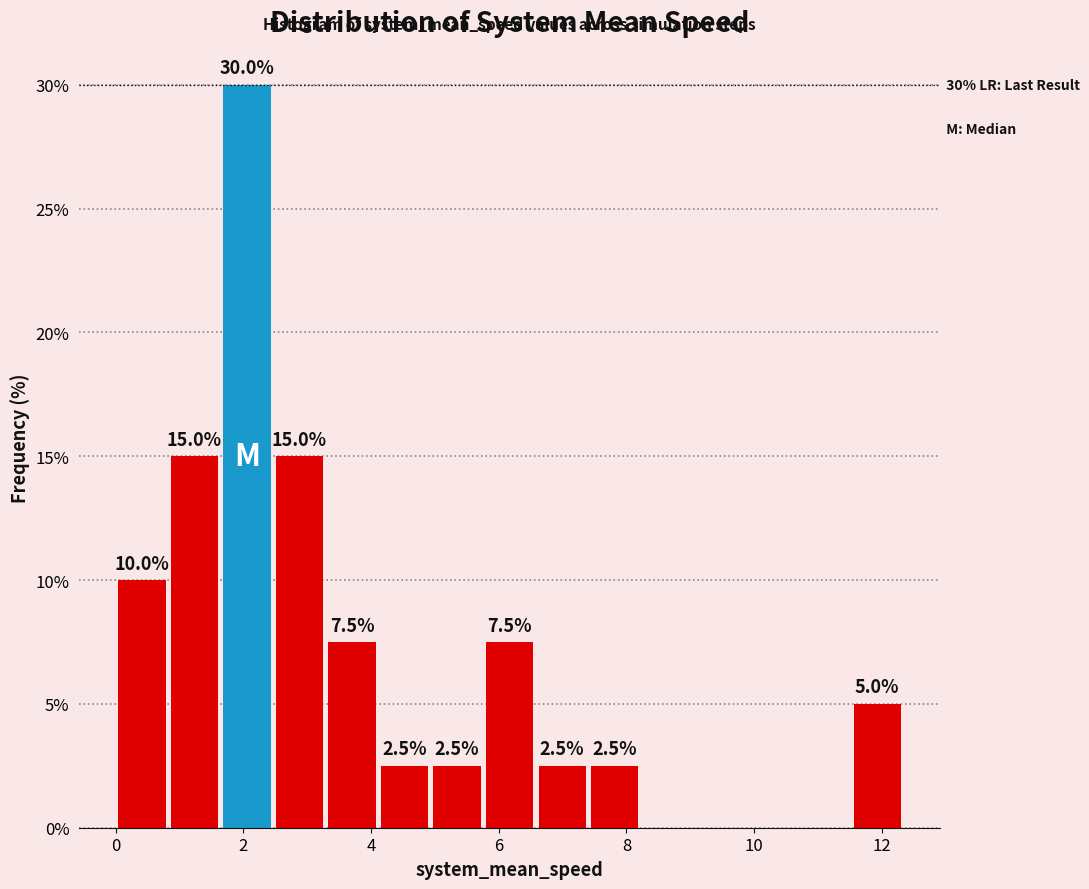

Over which range of the x-axis is the bar tallest?

1.6 to 2.4